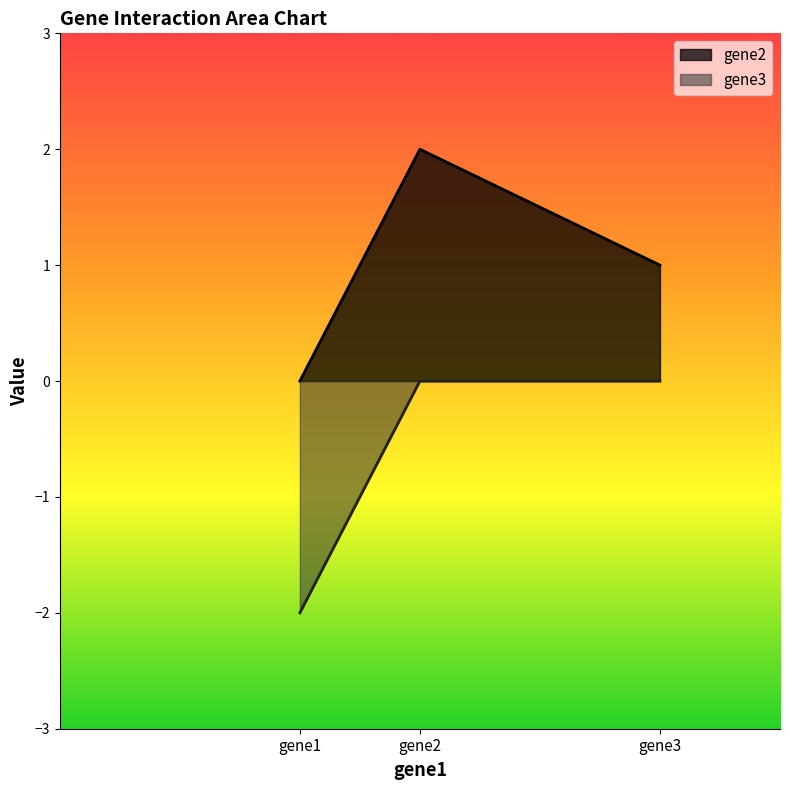

True or false: gene2 has a value of 2 at gene3.

False